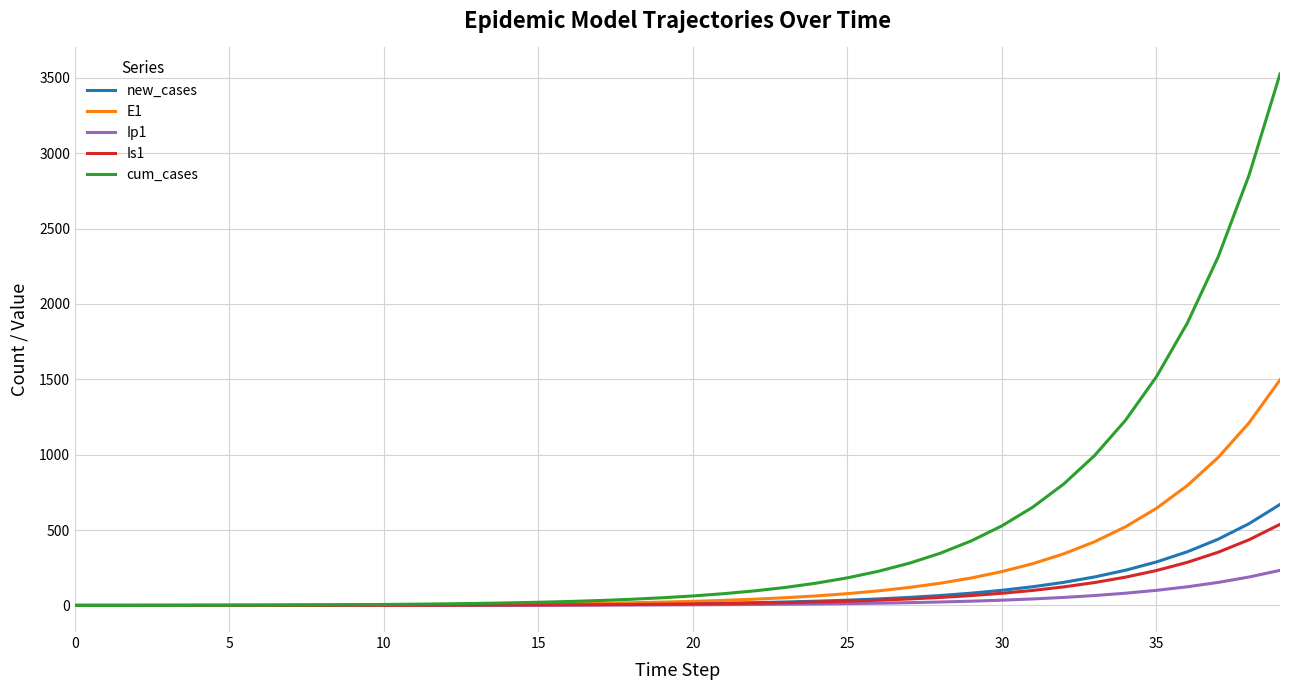

How many distinct data groups are displayed?

5